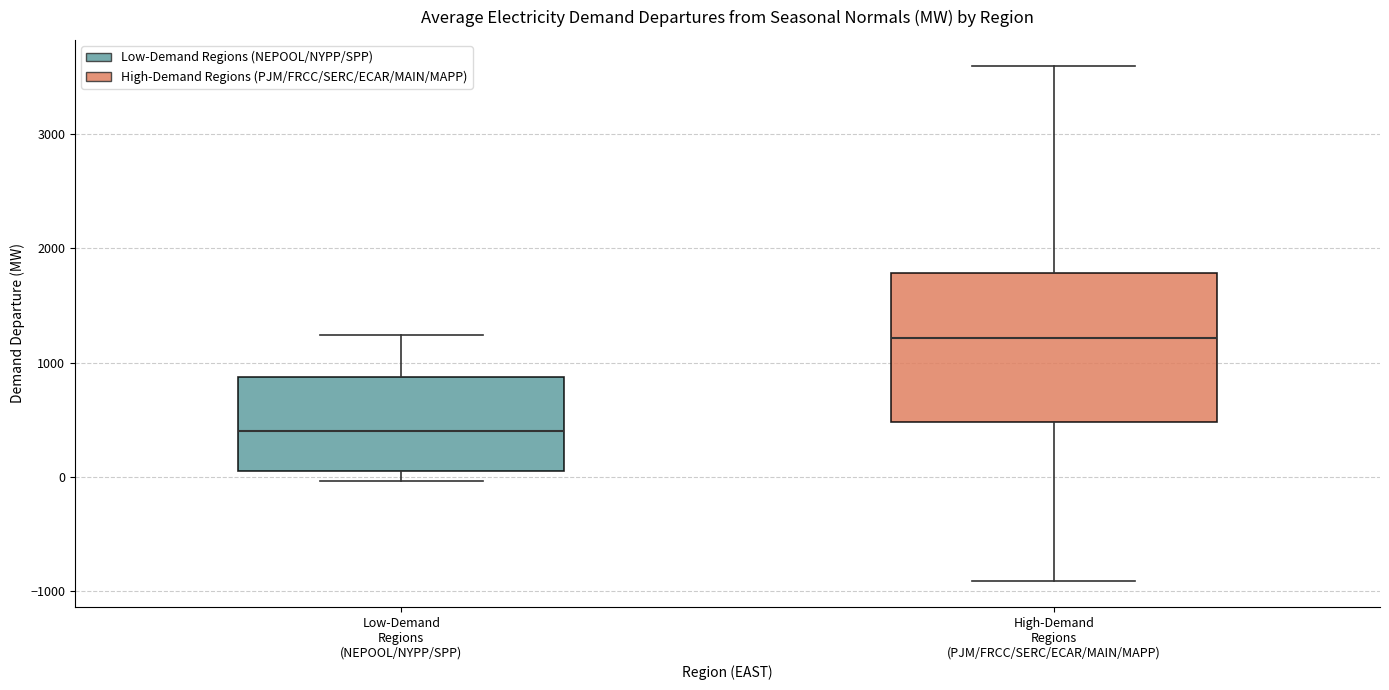

Which box is the tallest, from its lower edge to its upper edge?

High-Demand Regions (PJM/FRCC/SERC/ECAR/MAIN/MAPP)